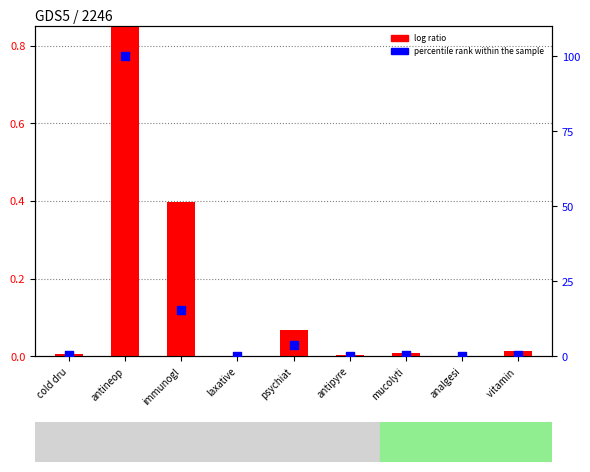

Is the value of percentile rank within the sample at psychiat greater than the value of log ratio at immunogl?

Yes